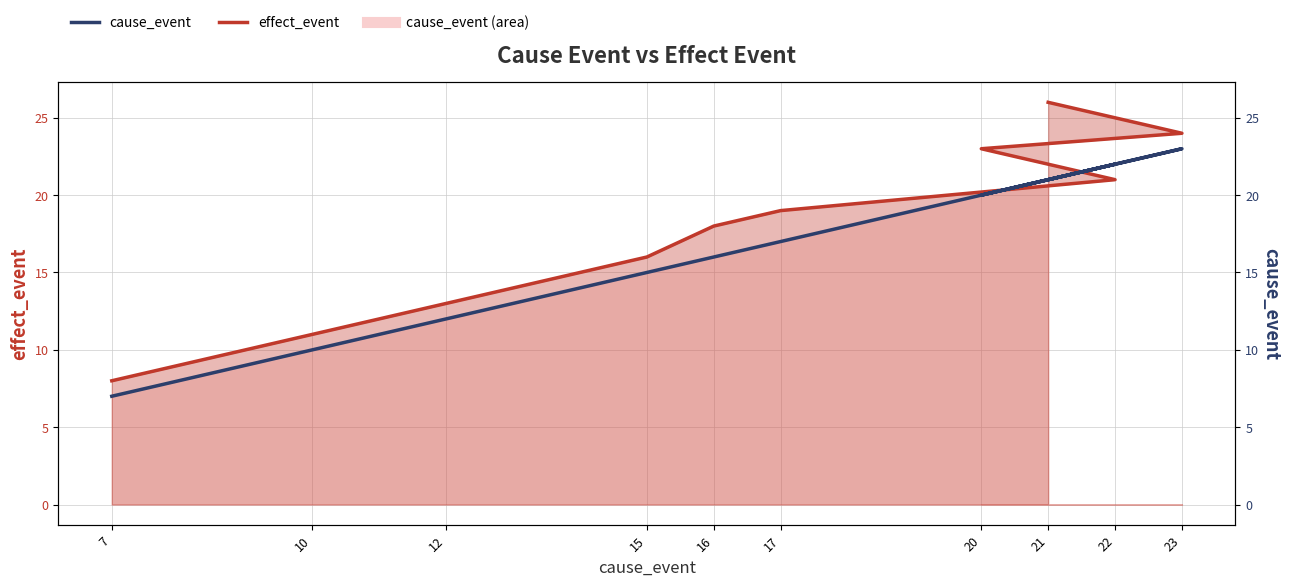

What is the sum of the effect_event values at 7 and 10?

19